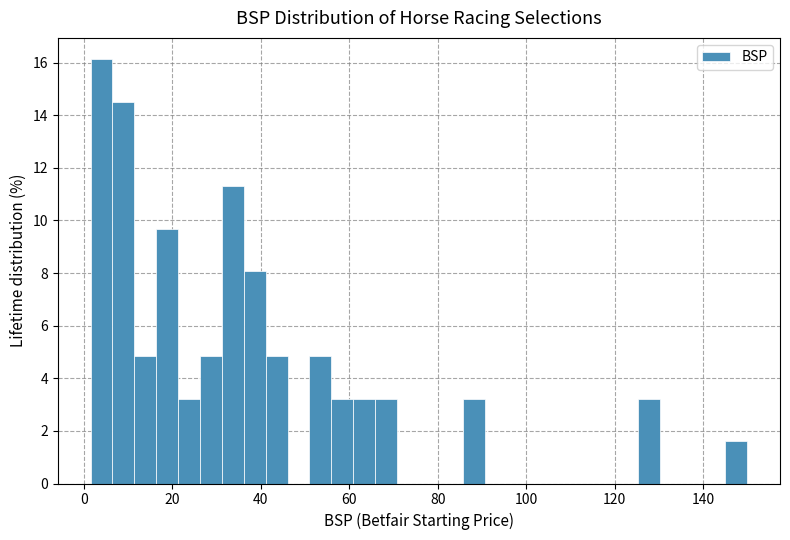

Read against the x-axis, roughly where is the centre of the tallest bar?

4